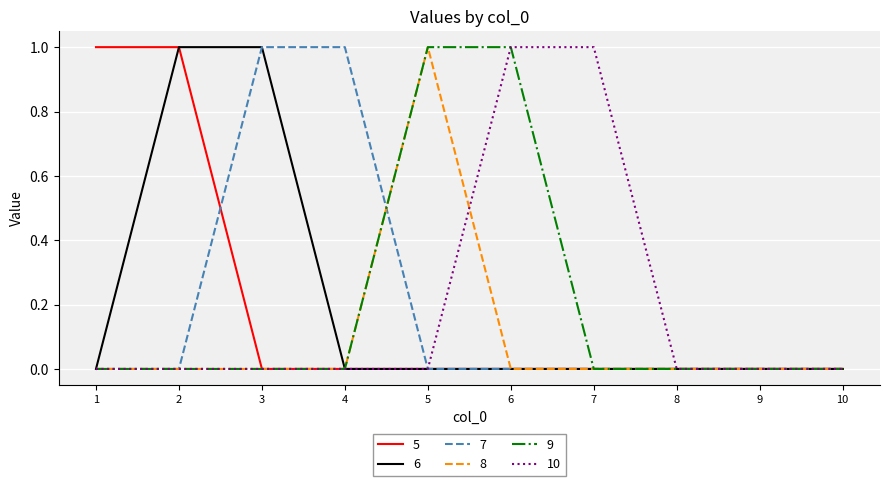

Is it true that 9 equals 0 at 9?

True